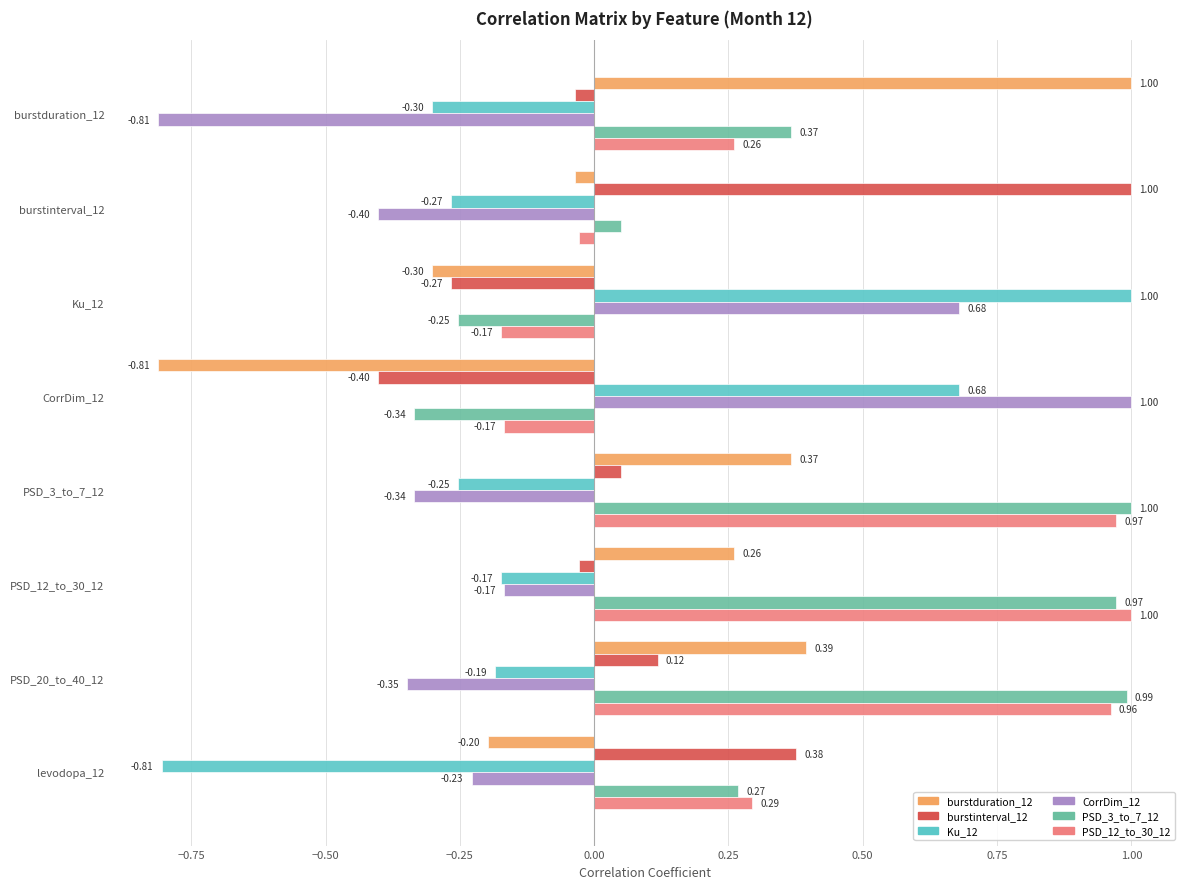

What is the total value across all series at levodopa_12?

-0.3